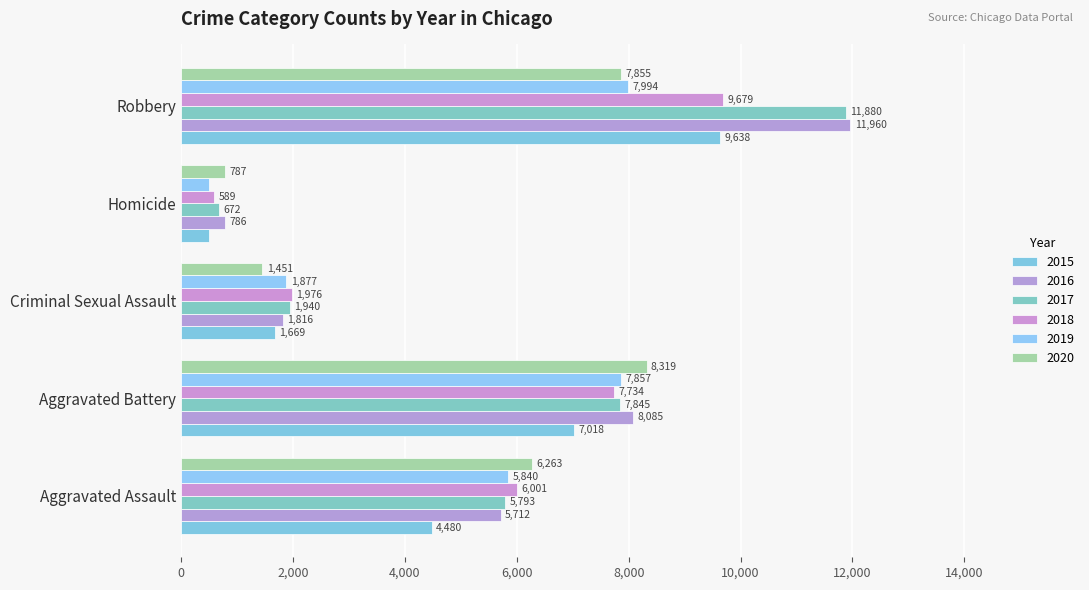

The 2020 series shows 1317 at Homicide. True or false?

False